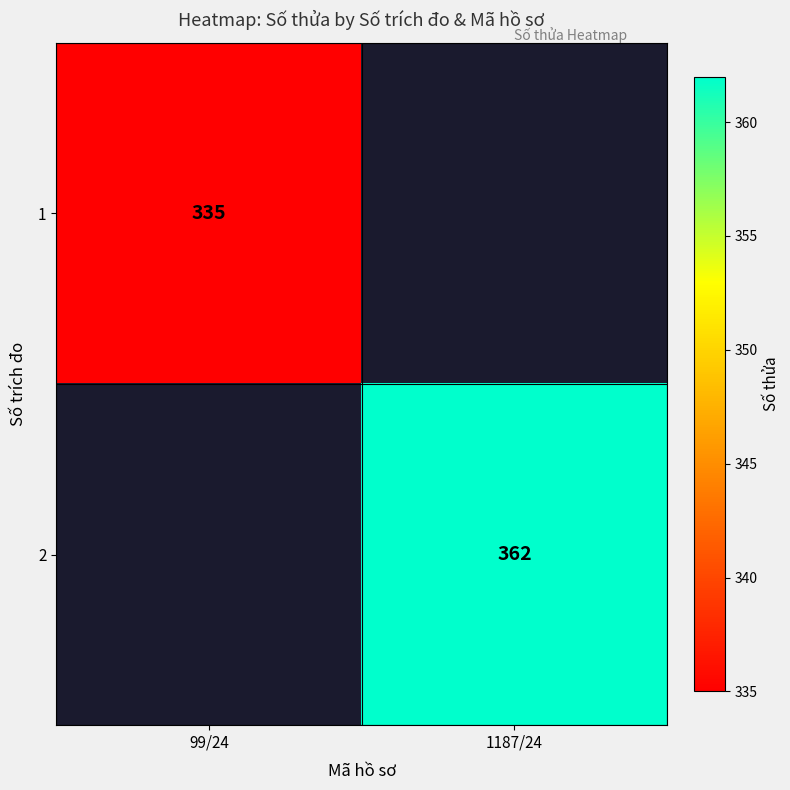

Which label corresponds to the largest value in the chart?

1187/24